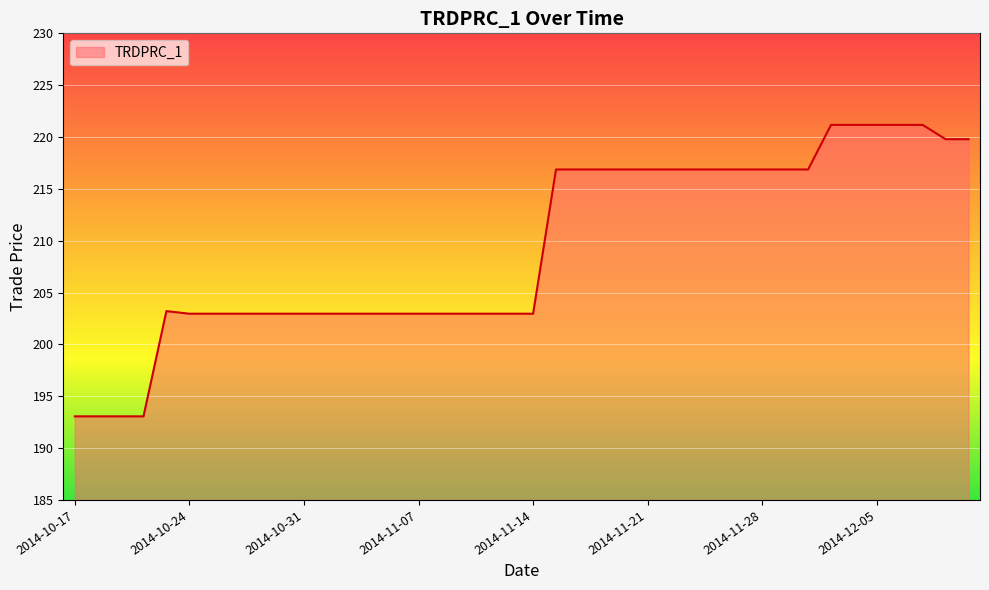

How many lines are shown in the chart?

1